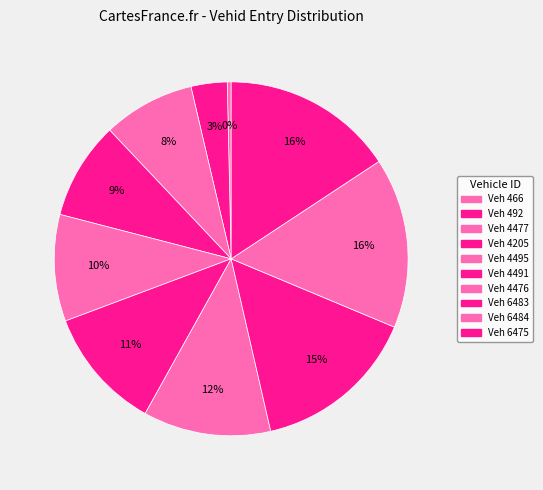

How many segments does this pie chart have?

10